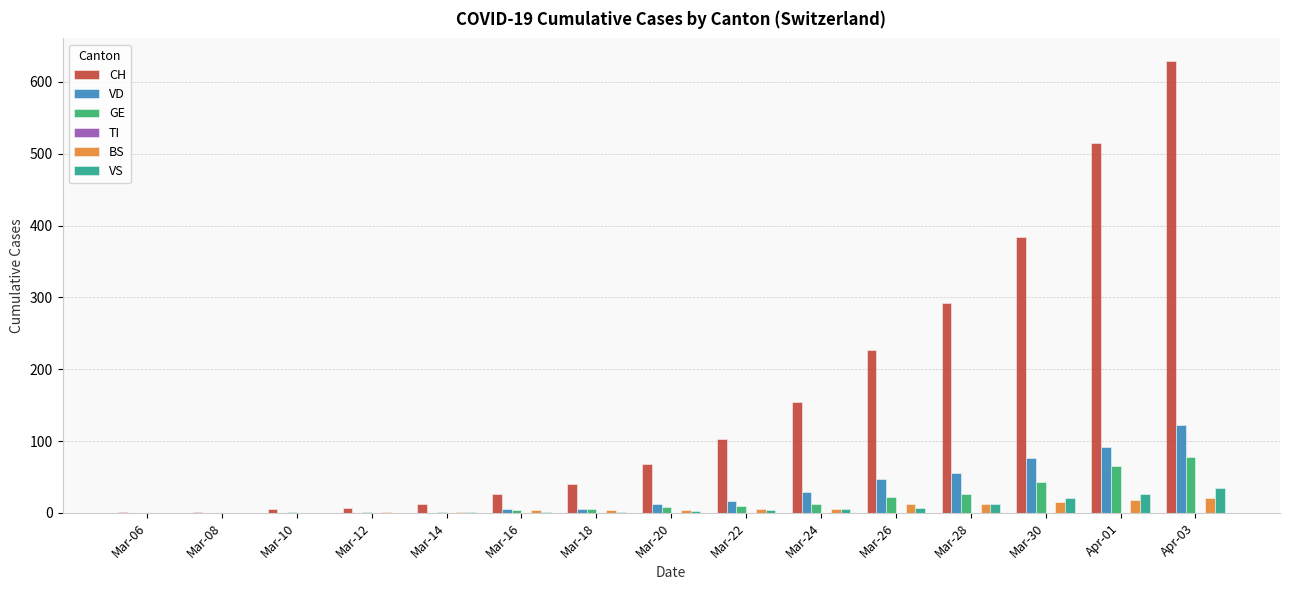

Is it true that CH equals 118 at Mar-20?

False